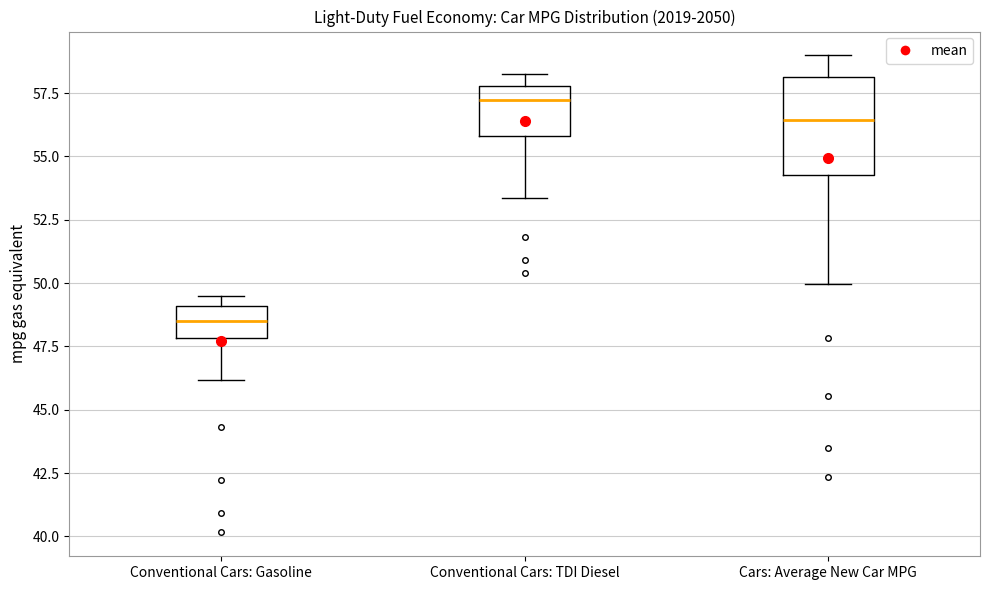

Reading left to right, read every box against the y-axis: the position of its median line, the range the box covers, and the ends of its whiskers. The values are not printed on the chart, so give them approximately, as read against the axis.

Conventional Cars: Gasoline: median 48.5, box 48.0 to 49.0, whiskers 46.0 to 49.5
Conventional Cars: TDI Diesel: median 57.0, box 56.0 to 58.0, whiskers 53.5 to 58.5
Cars: Average New Car MPG: median 56.5, box 54.5 to 58.0, whiskers 50.0 to 59.0